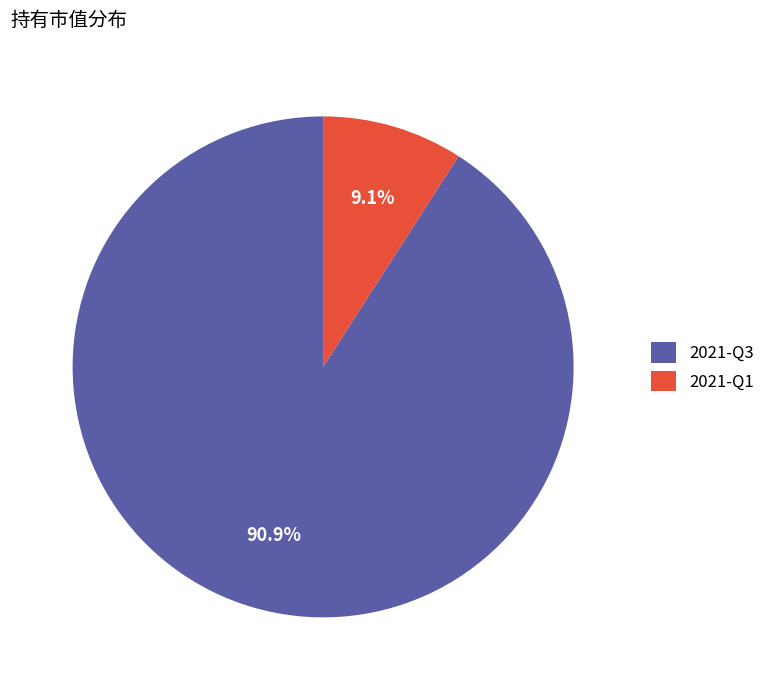

To the nearest percent, what is the combined percentage of 2021-Q3 and 2021-Q1?

100%